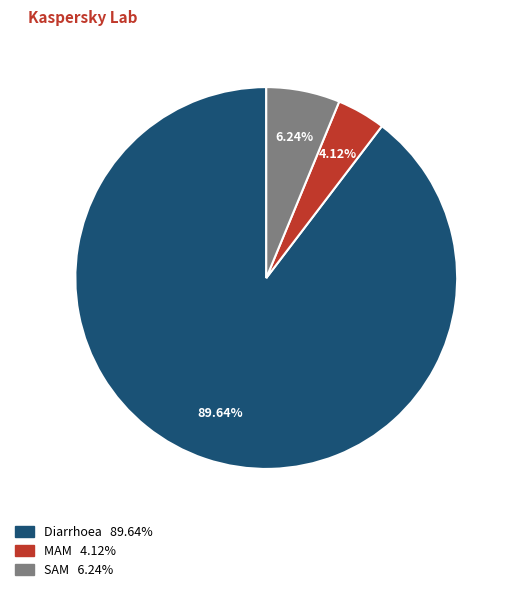

How many segments does this pie chart have?

3